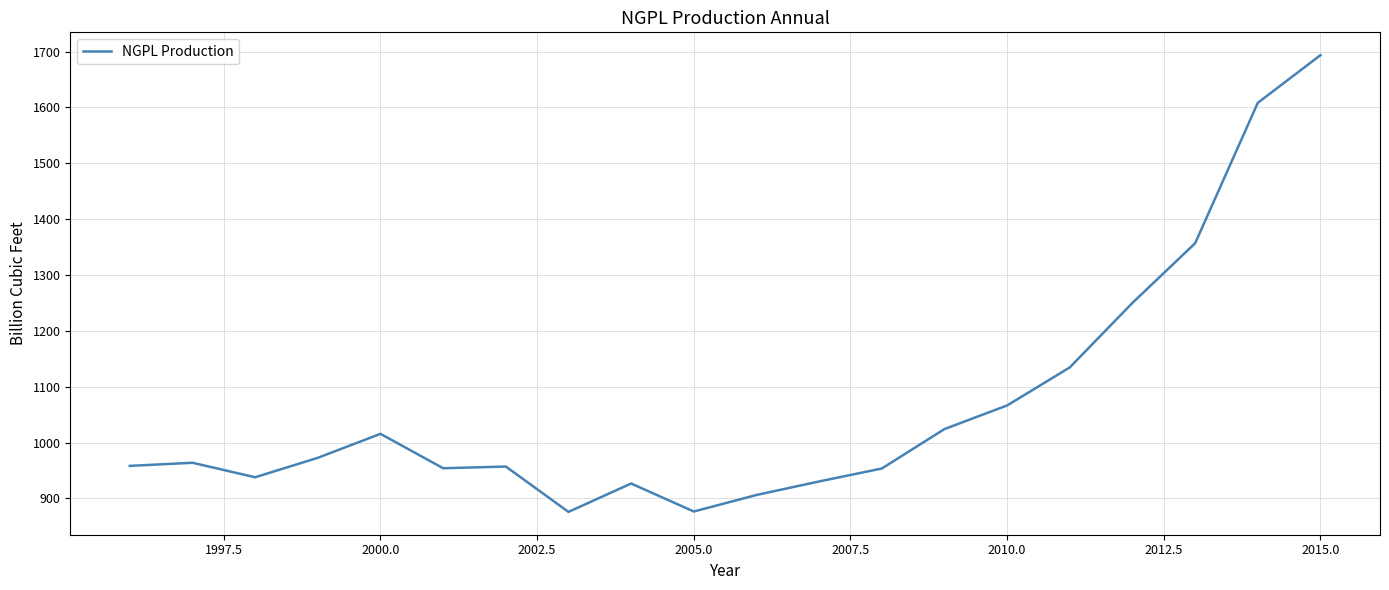

What is the difference between the maximum and minimum values?

817.6